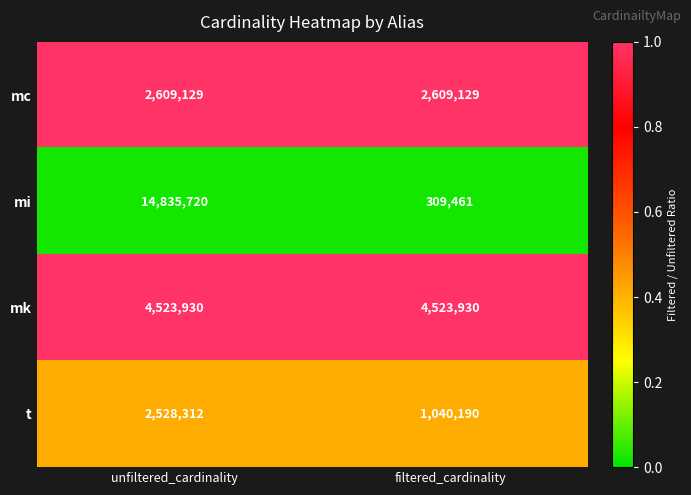

What value does the mk series have at filtered_cardinality?

4523930